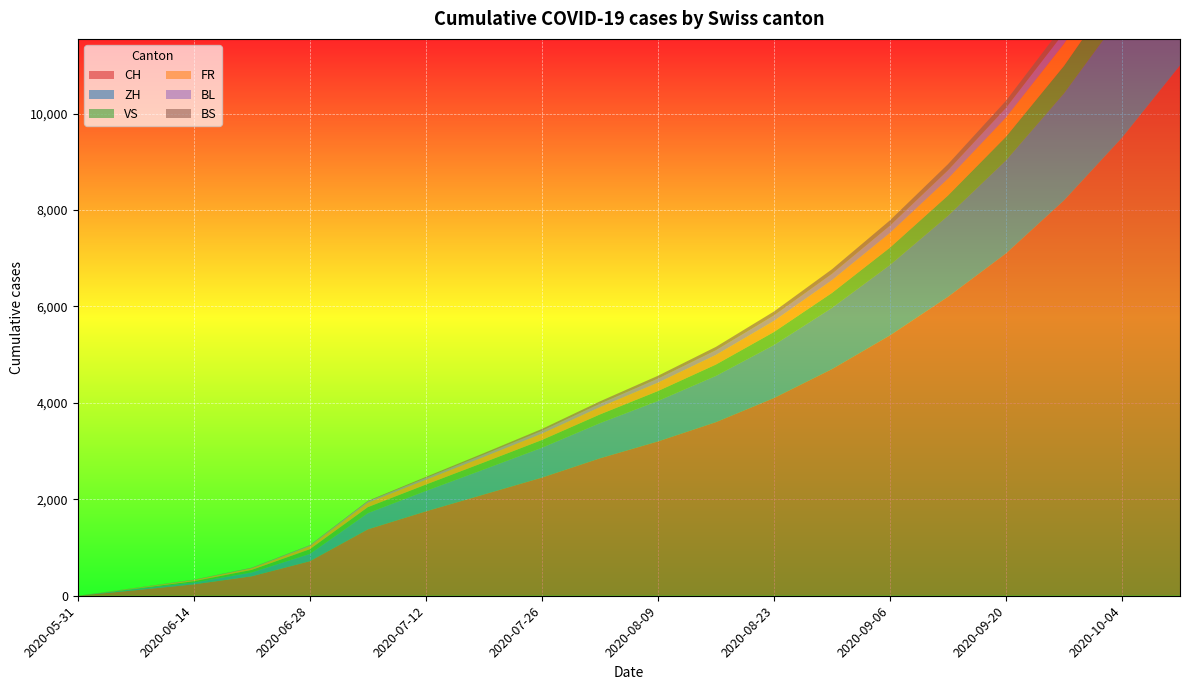

Reading left to right, what are all the values shown in this chart?

CH: 2020-05-31=0	2020-06-07=115	2020-06-14=236	2020-06-21=404	2020-06-28=716	2020-07-05=1377	2020-07-12=1750	2020-07-19=2100	2020-07-26=2450	2020-08-02=2850	2020-08-09=3200	2020-08-16=3600	2020-08-23=4100	2020-08-30=4700	2020-09-06=5400	2020-09-13=6200	2020-09-20=7100	2020-09-27=8200	2020-10-04=9500	2020-10-11=11000
ZH: 2020-05-31=0	2020-06-07=23	2020-06-14=38	2020-06-21=80	2020-06-28=152	2020-07-05=337	2020-07-12=424	2020-07-19=520	2020-07-26=620	2020-08-02=730	2020-08-09=840	2020-08-16=960	2020-08-23=1100	2020-08-30=1270	2020-09-06=1460	2020-09-13=1680	2020-09-20=1930	2020-09-27=2220	2020-10-04=2560	2020-10-11=2960
VS: 2020-05-31=0	2020-06-07=10	2020-06-14=28	2020-06-21=53	2020-06-28=97	2020-07-05=124	2020-07-12=132	2020-07-19=145	2020-07-26=160	2020-08-02=180	2020-08-09=205	2020-08-16=235	2020-08-23=270	2020-08-30=310	2020-09-06=360	2020-09-13=420	2020-09-20=490	2020-09-27=570	2020-10-04=660	2020-10-11=760
FR: 2020-05-31=0	2020-06-07=9	2020-06-14=22	2020-06-21=32	2020-06-28=61	2020-07-05=92	2020-07-12=100	2020-07-19=115	2020-07-26=132	2020-08-02=152	2020-08-09=175	2020-08-16=200	2020-08-23=230	2020-08-30=265	2020-09-06=305	2020-09-13=350	2020-09-20=400	2020-09-27=460	2020-10-04=530	2020-10-11=610
BL: 2020-05-31=0	2020-06-07=3	2020-06-14=4	2020-06-21=7	2020-06-28=16	2020-07-05=27	2020-07-12=38	2020-07-19=48	2020-07-26=58	2020-08-02=70	2020-08-09=83	2020-08-16=97	2020-08-23=113	2020-08-30=131	2020-09-06=151	2020-09-13=174	2020-09-20=200	2020-09-27=230	2020-10-04=264	2020-10-11=304
BS: 2020-05-31=0	2020-06-07=4	2020-06-14=5	2020-06-21=7	2020-06-28=7	2020-07-05=12	2020-07-12=21	2020-07-19=30	2020-07-26=39	2020-08-02=49	2020-08-09=59	2020-08-16=70	2020-08-23=82	2020-08-30=95	2020-09-06=110	2020-09-13=127	2020-09-20=146	2020-09-27=168	2020-10-04=193	2020-10-11=222